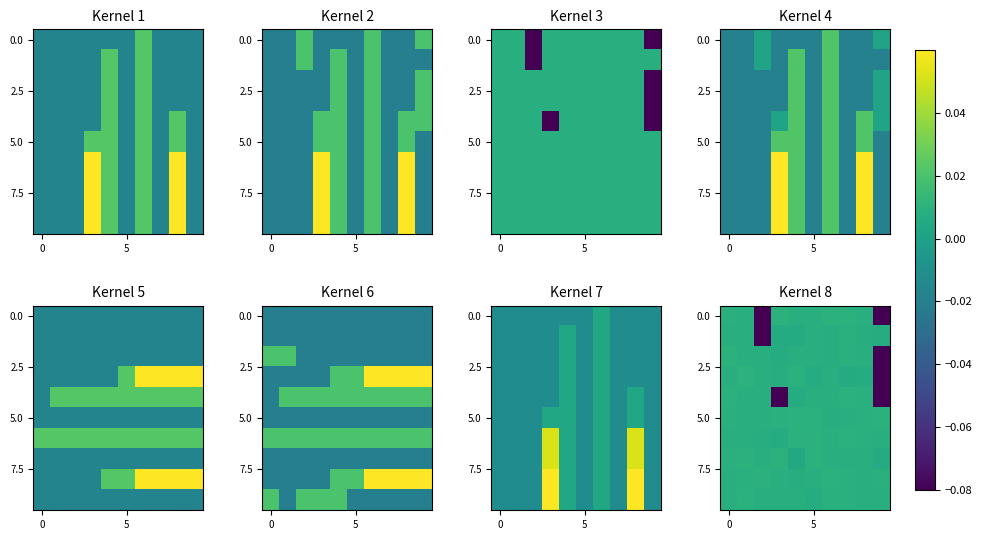

At how many categories does at least one series exceed 0?

10